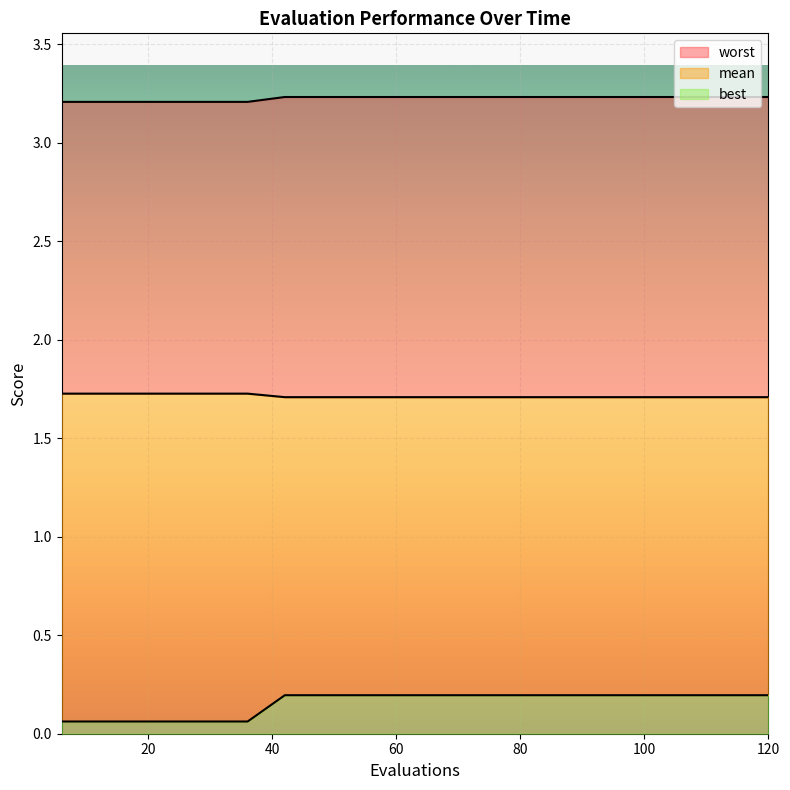

What is the total value across all series at 60?

3.2